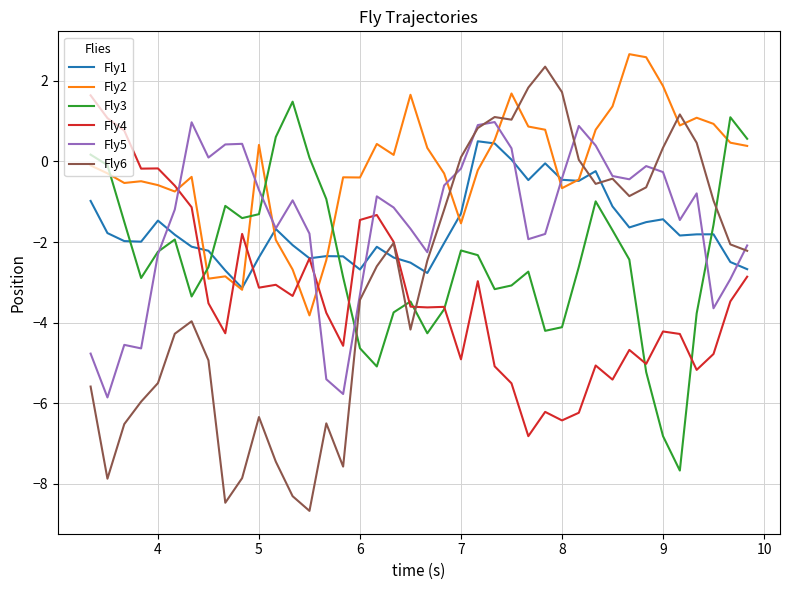

What is the sum of all Fly3 values?

-97.8